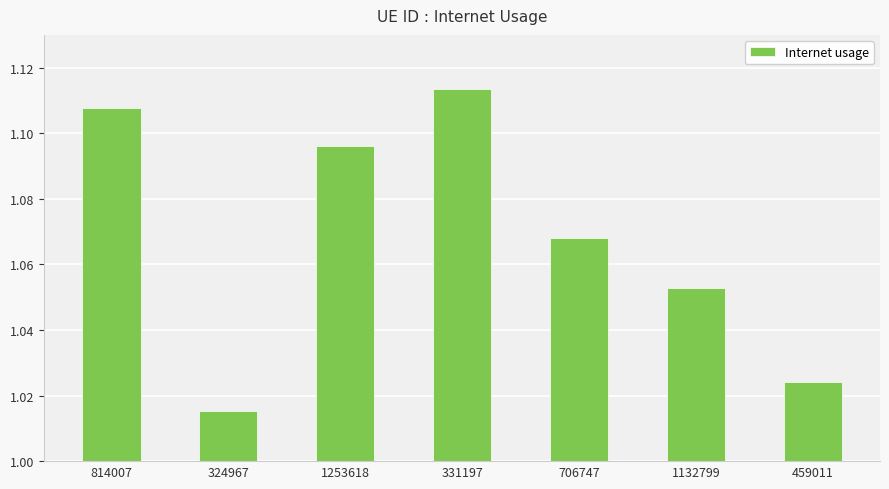

Count the values in the range 1 to 2.

7